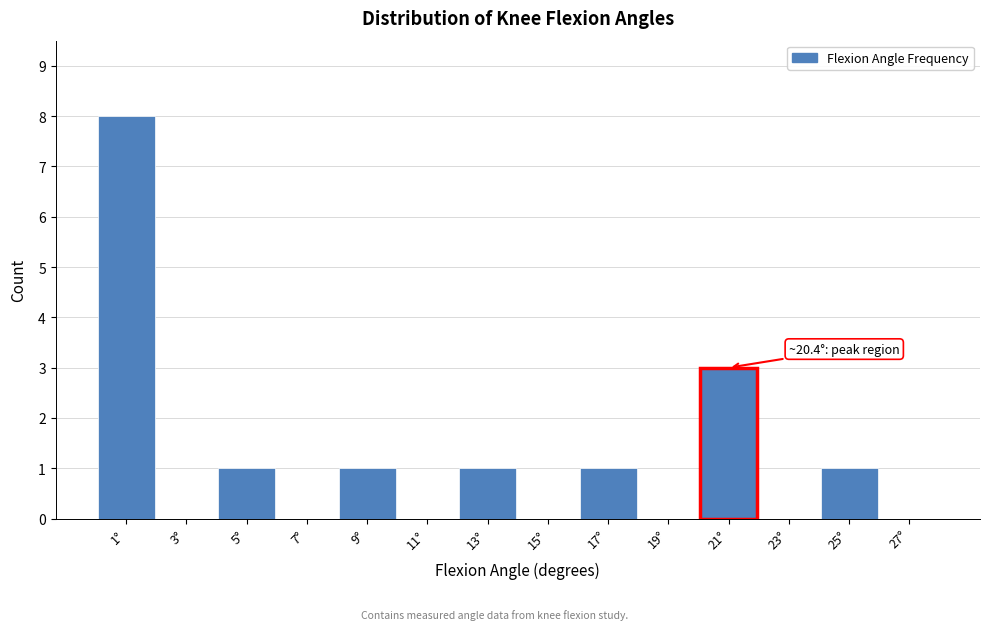

Which range on the x-axis has the tallest bar?

0 to 2